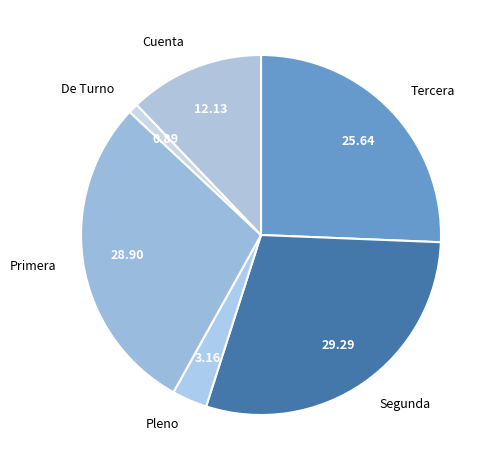

Combined, do Tercera and De Turno account for over 50%?

No